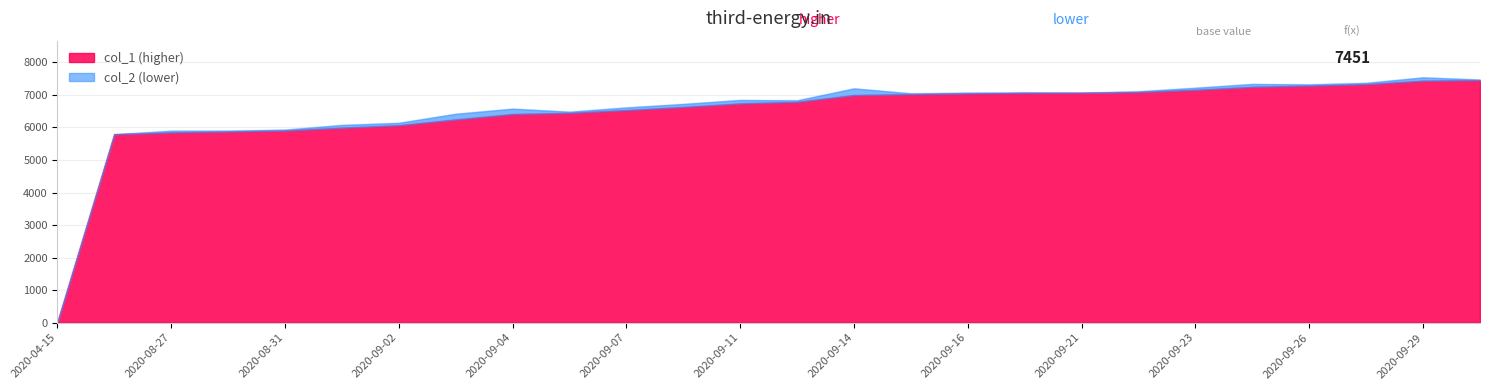

List the series in order of their peak value, highest first.

col_1, col_2